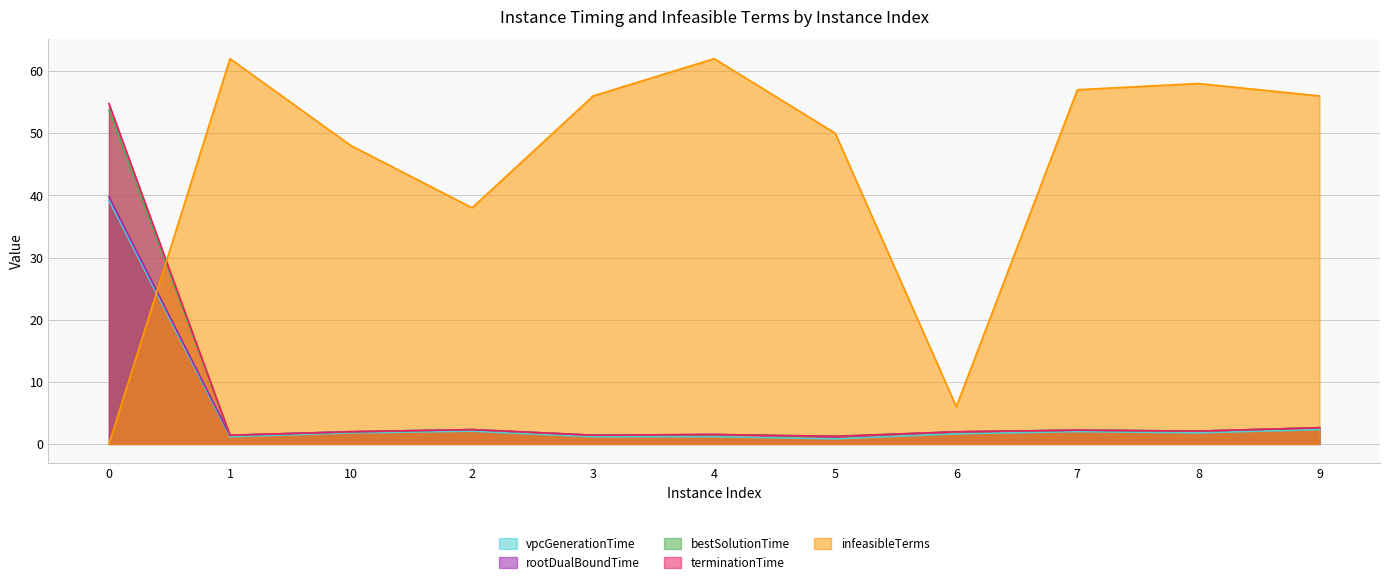

What is the sum of the vpcGenerationTime values at 7 and 9?

4.3